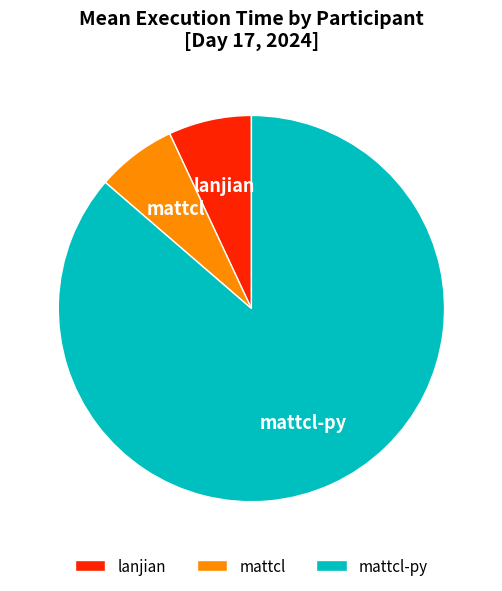

Is it true that mattcl is 7% of the pie?

True